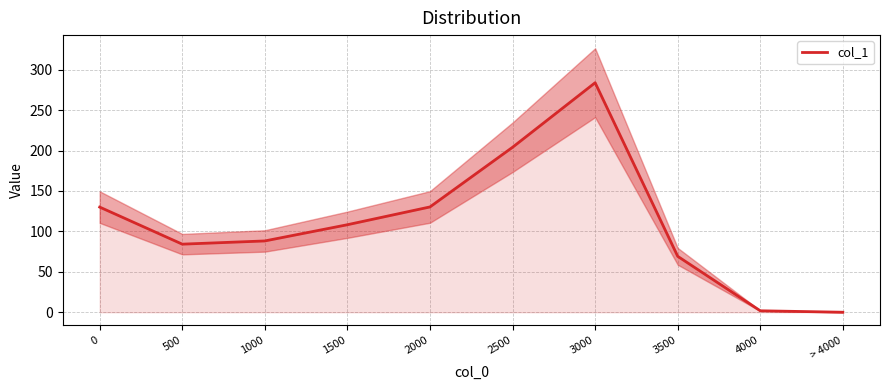

Reading left to right, extract all data points from this chart.

130.1	84.2	88.2	108.3	130.3	204.1	283.9	69.2	1.8	0.0